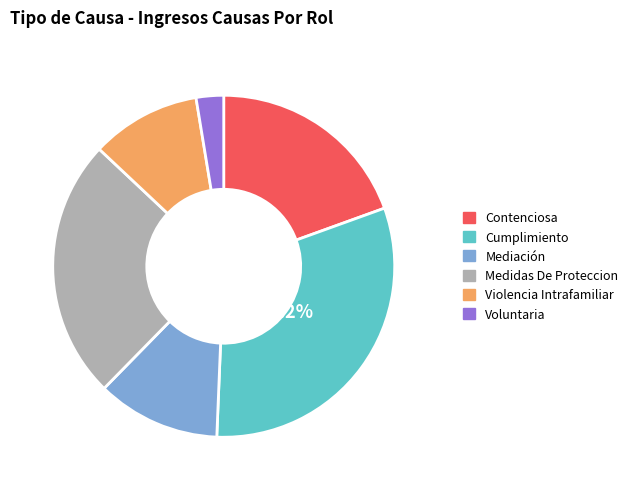

True or false: Violencia Intrafamiliar accounts for 22% of the total.

False